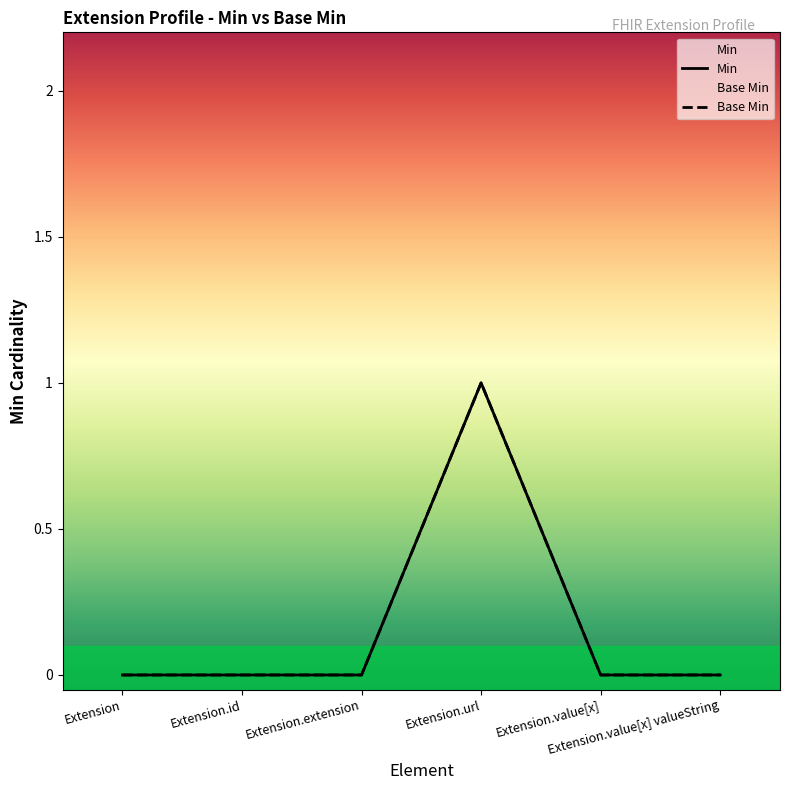

Rank the categories by Min value from lowest to highest.

Extension, Extension.id, Extension.extension, Extension.value[x], Extension.value[x] valueString, Extension.url